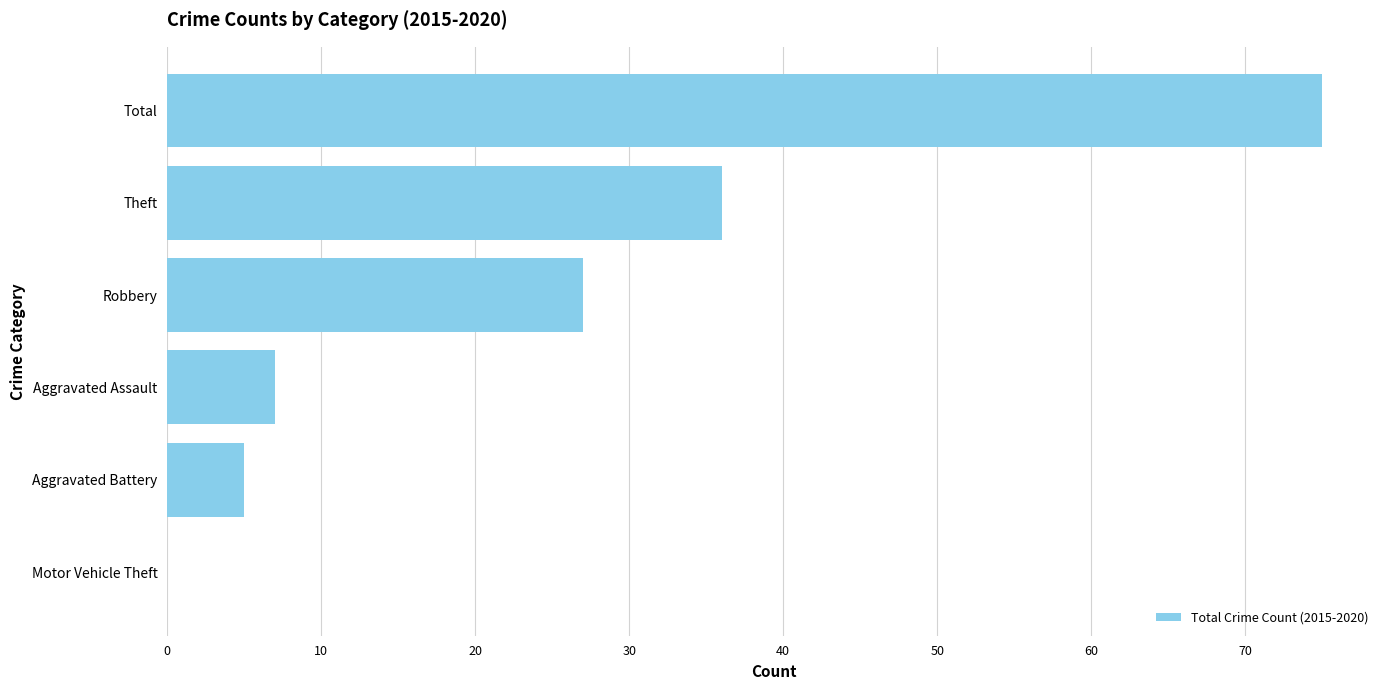

The chart shows a value of 0 at Motor Vehicle Theft. True or false?

True